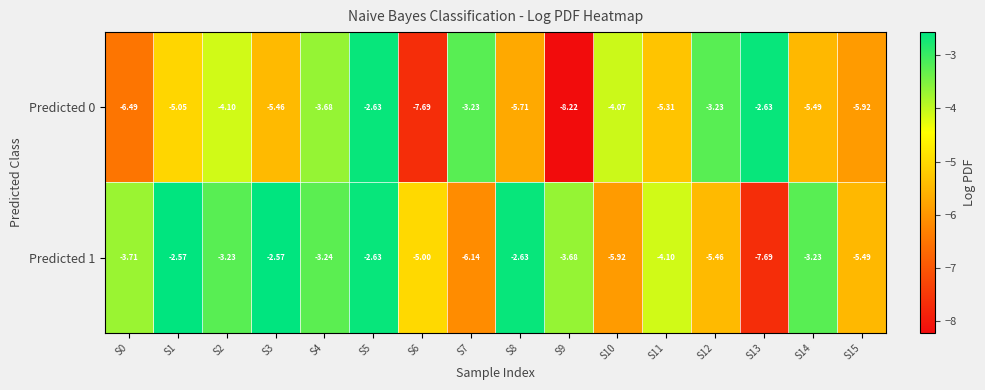

Is the value of Predicted 1 at S7 greater than the value of Predicted 0 at S14?

No